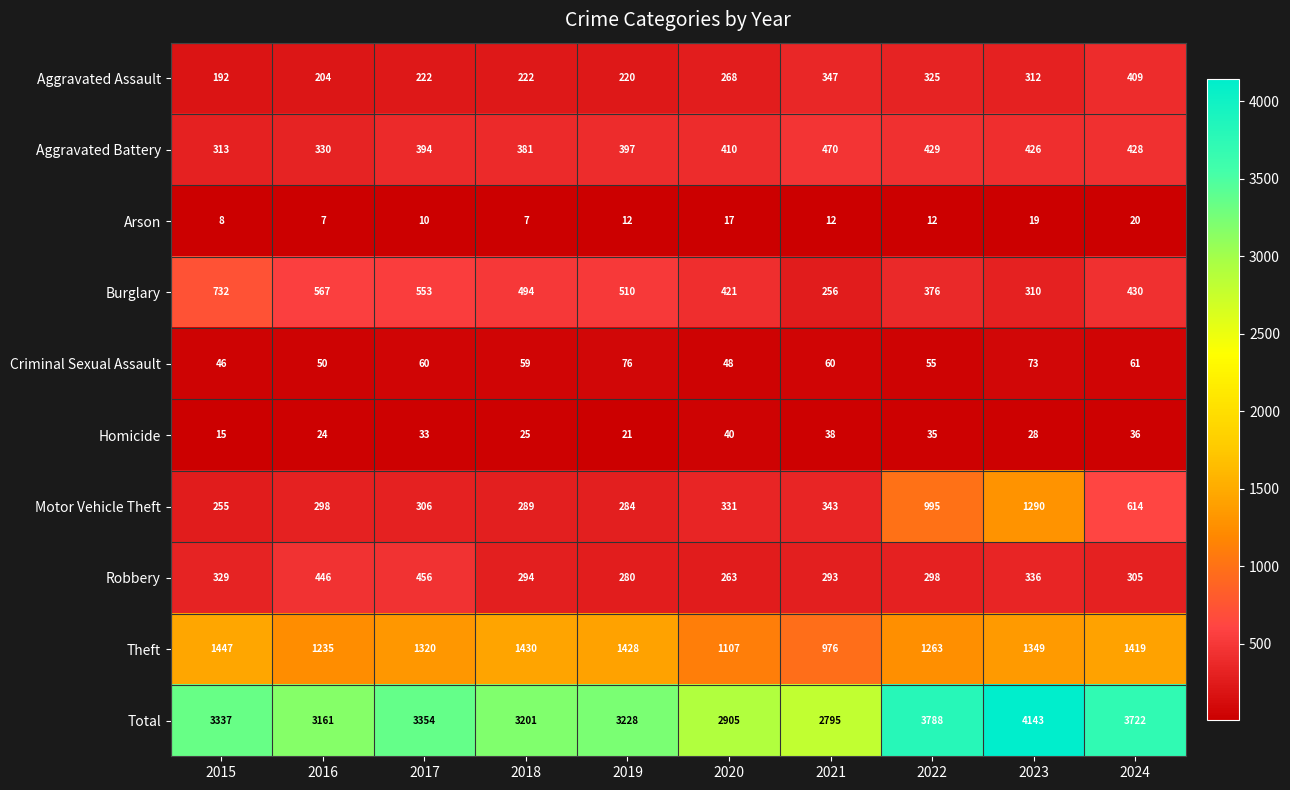

The value of Arson at 2017 is 5. True or false?

False